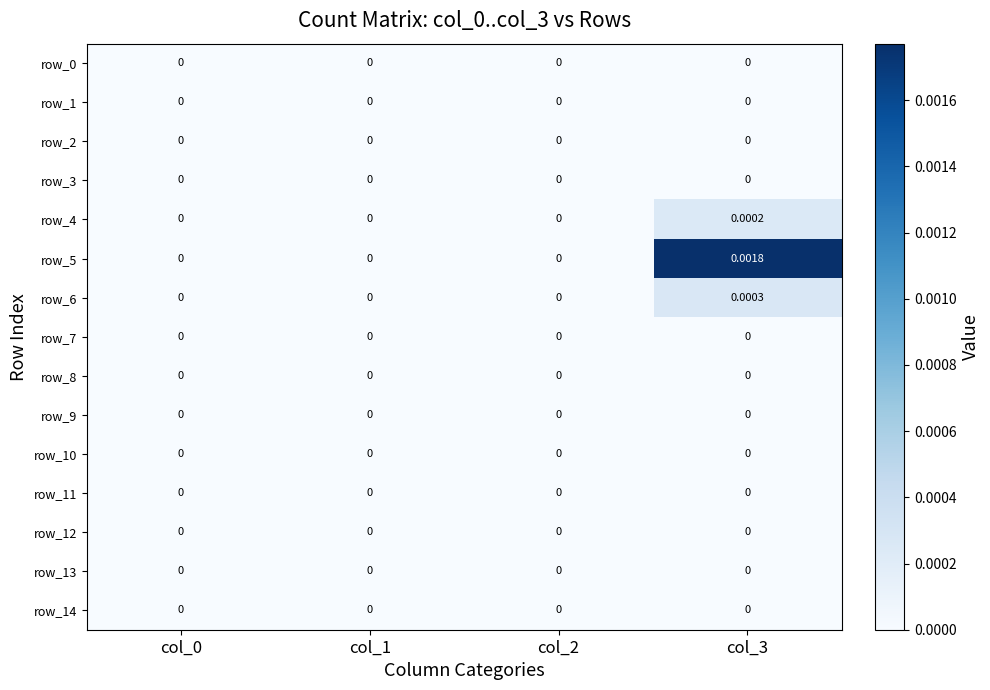

Which series has the largest total across all categories?

row_5